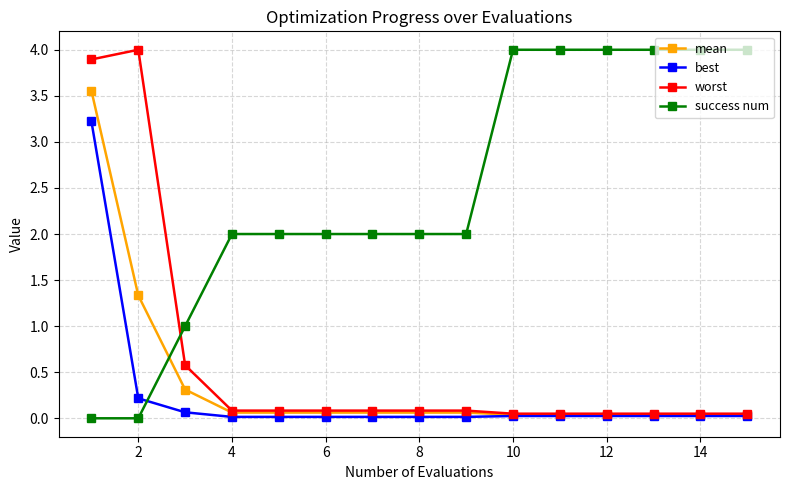

What is the greatest value displayed?

4.0